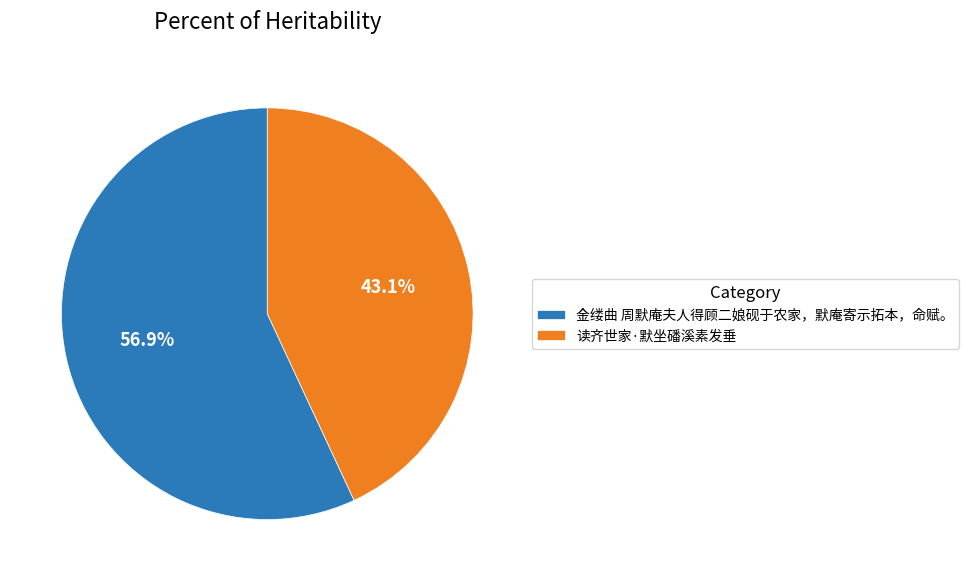

Rank the categories by value from lowest to highest.

读齐世家·默坐磻溪素发垂, 金缕曲 周默庵夫人得顾二娘砚于农家，默庵寄示拓本，命赋。